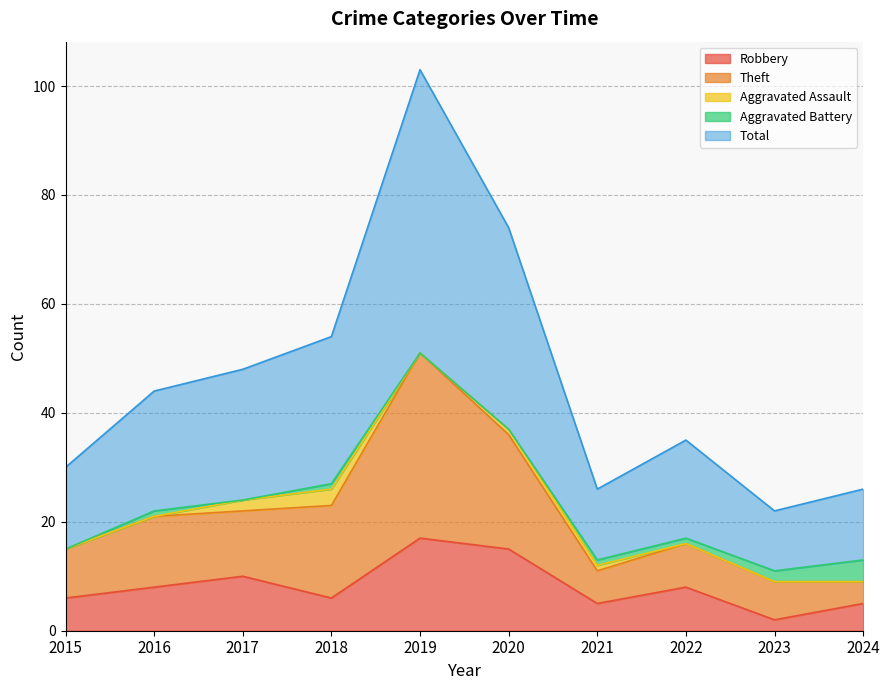

What is the difference between the maximum and minimum values in the Total series?

81